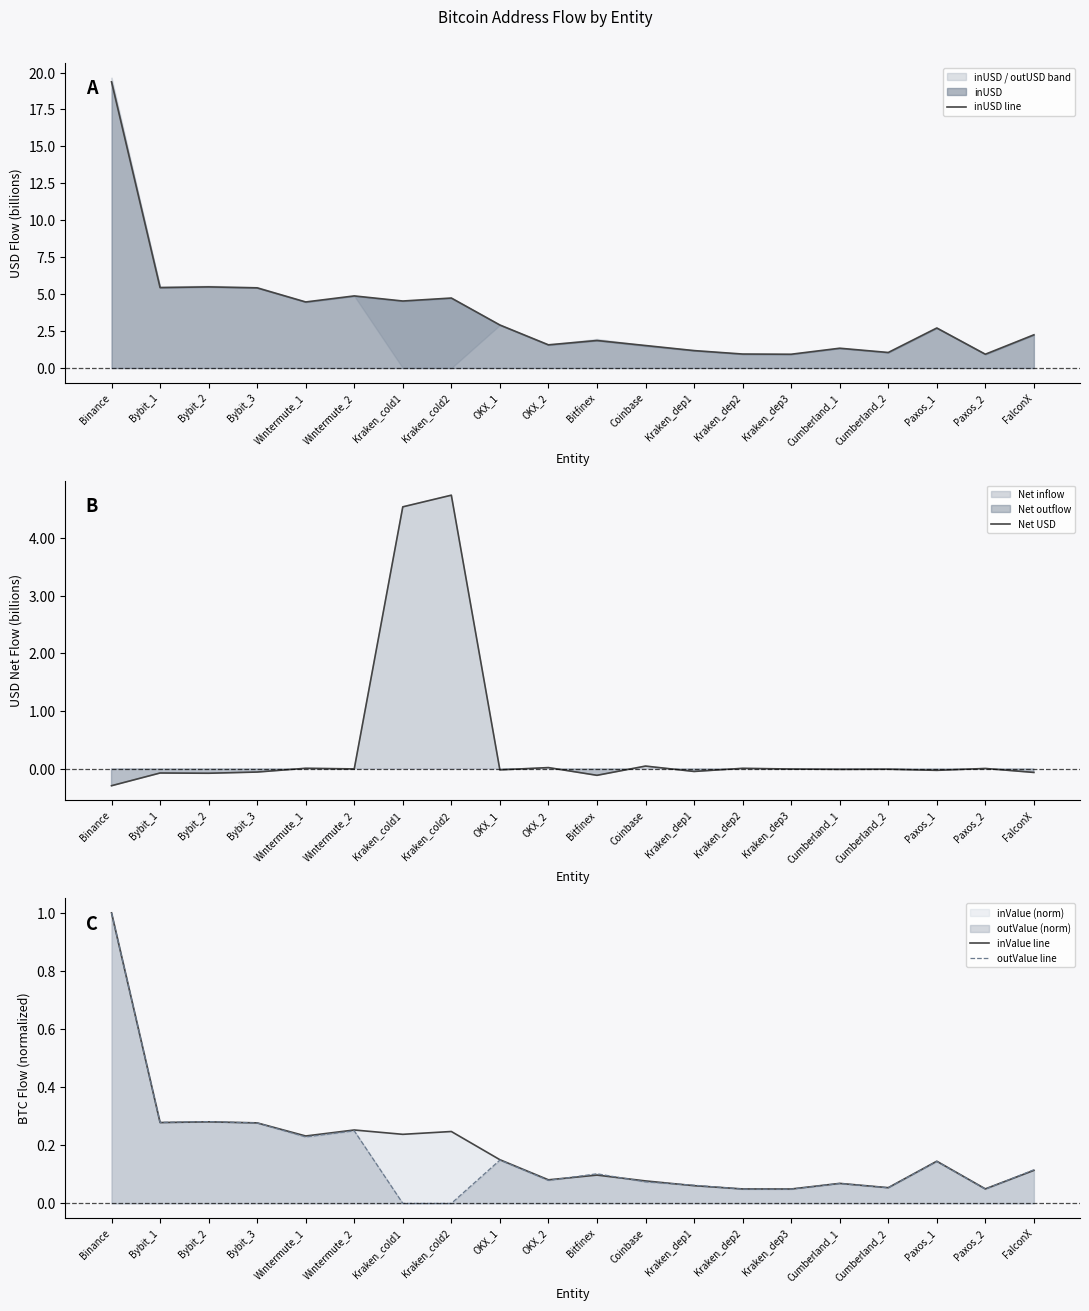

True or false: inUSD line and Net USD cross at least once.

False